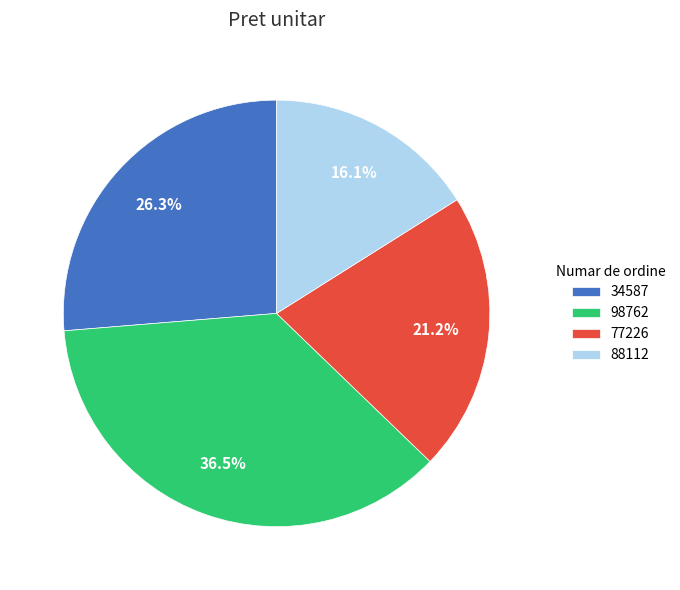

To the nearest percent, what is the average slice percentage?

25%